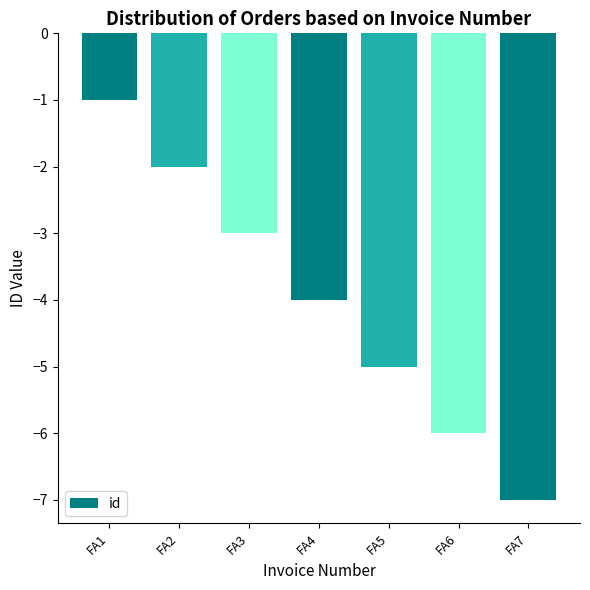

List the labels in order of value, smallest first.

FA7, FA6, FA5, FA4, FA3, FA2, FA1